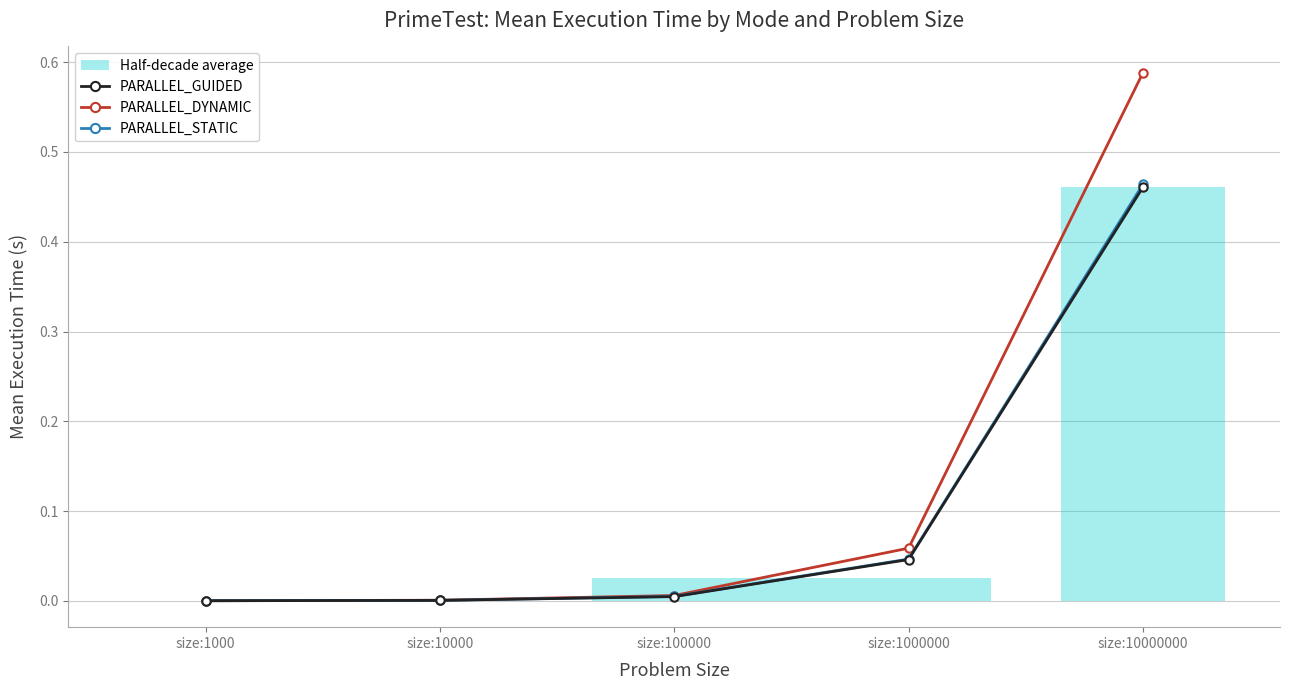

The value of PARALLEL_GUIDED at size:100000 is 0.0. True or false?

False